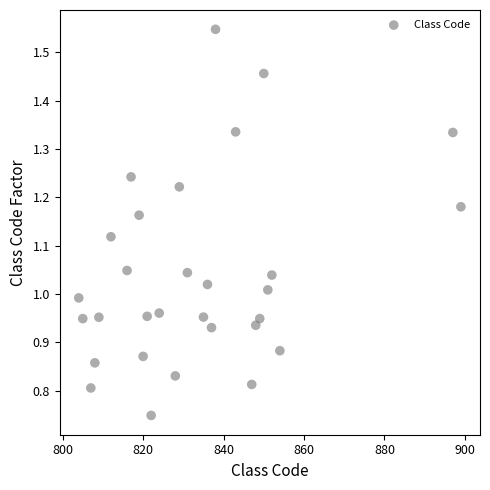

What is the range of X values (max minus min)?

95.0